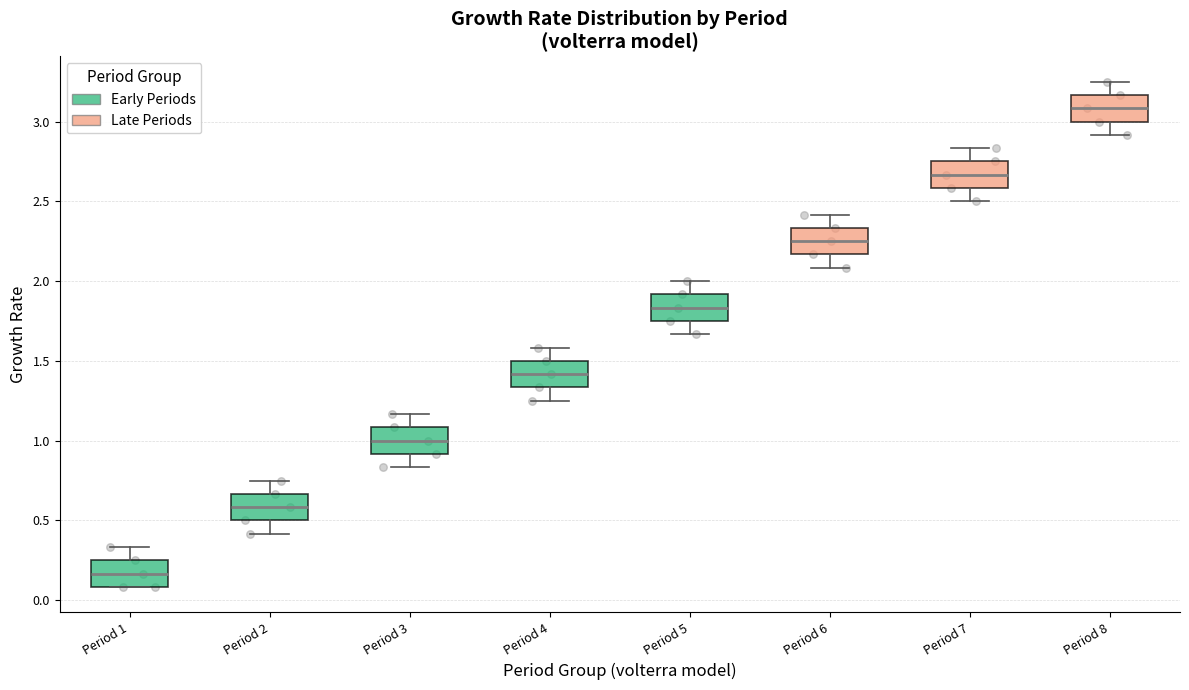

Reading left to right, read every box against the y-axis: the position of its median line, the range the box covers, and the ends of its whiskers. The values are not printed on the chart, so give them approximately, as read against the axis.

Period 1: median 0.15, box 0.10 to 0.25, whiskers 0.10 to 0.35
Period 2: median 0.60, box 0.50 to 0.65, whiskers 0.40 to 0.75
Period 3: median 1.00, box 0.90 to 1.10, whiskers 0.85 to 1.15
Period 4: median 1.40, box 1.35 to 1.50, whiskers 1.25 to 1.60
Period 5: median 1.85, box 1.75 to 1.90, whiskers 1.65 to 2.00
Period 6: median 2.25, box 2.15 to 2.35, whiskers 2.10 to 2.40
Period 7: median 2.65, box 2.60 to 2.75, whiskers 2.50 to 2.85
Period 8: median 3.10, box 3.00 to 3.15, whiskers 2.90 to 3.25